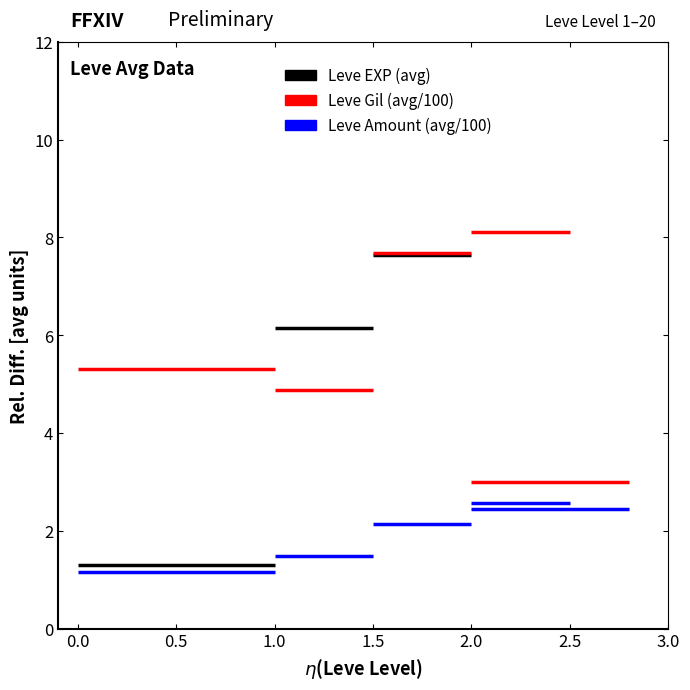

Which category has the lowest value across all series?

1